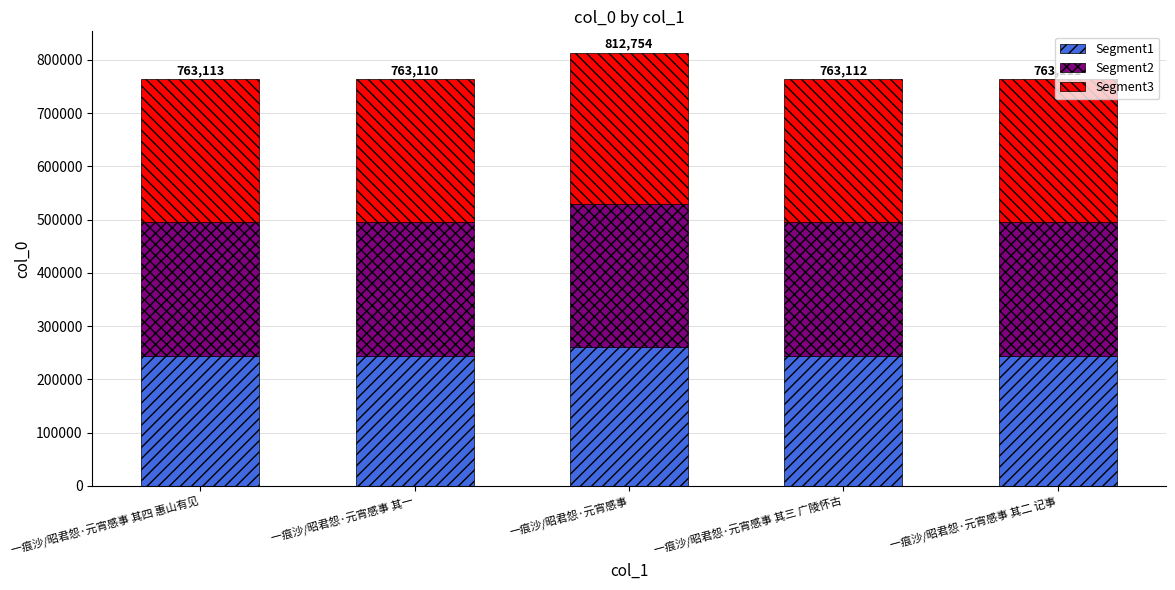

What is the maximum value for Segment1?

260081.3